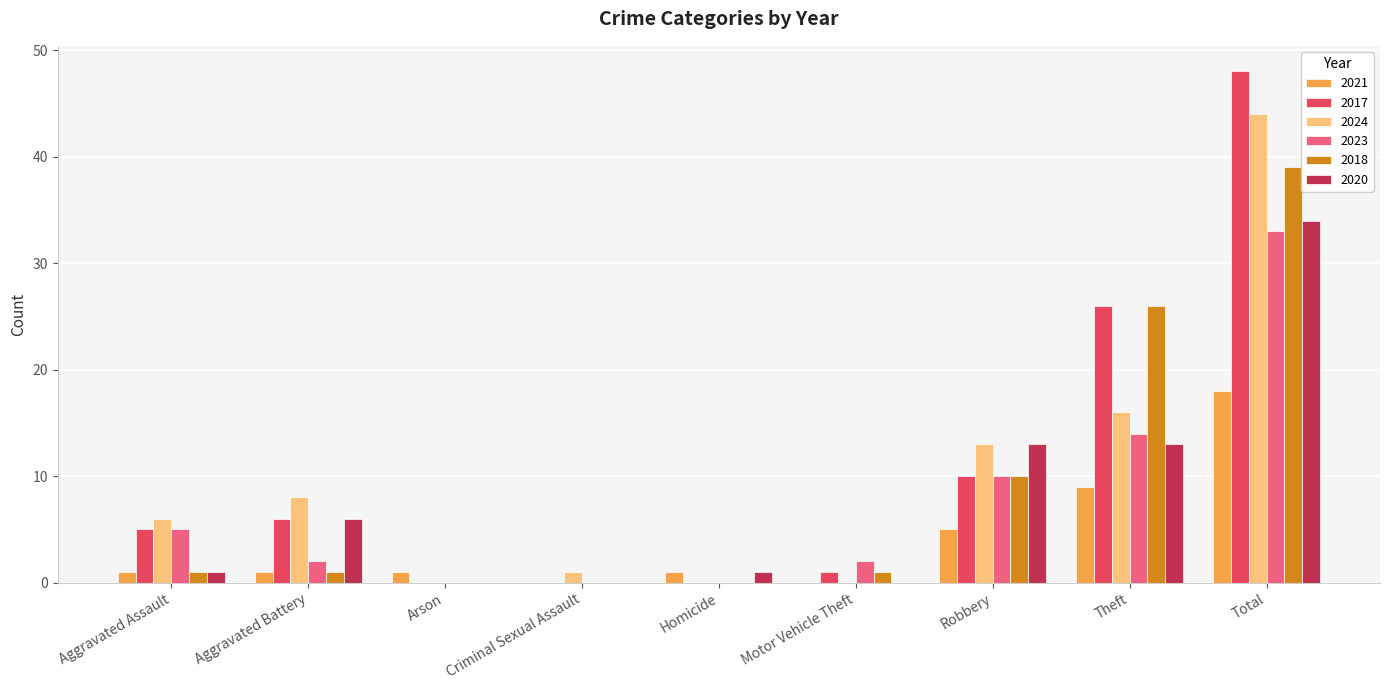

What is the approximate value of 2018 at Robbery, to the nearest 10?

10